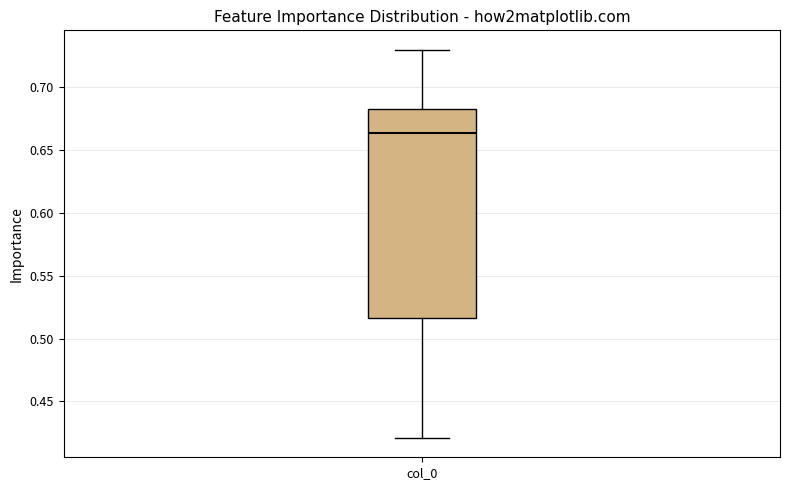

Read this box plot against the y-axis: the position of the median line, the range covered by the box, and the ends of both whiskers. The values are not printed on the chart, so give them approximately, as read against the axis.

median 0.665, box 0.515 to 0.680, whiskers 0.420 to 0.730